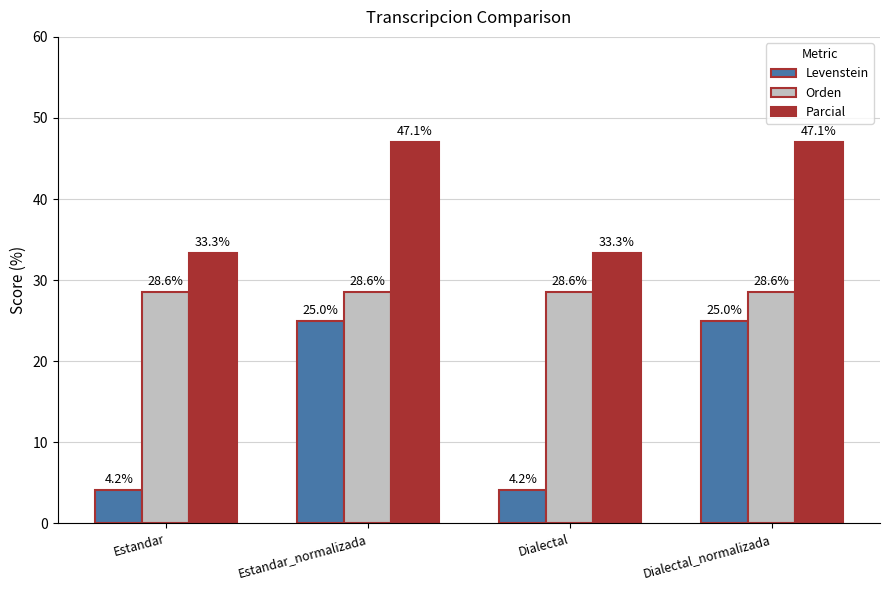

What are all the series names shown in the legend?

Levenstein, Orden, Parcial